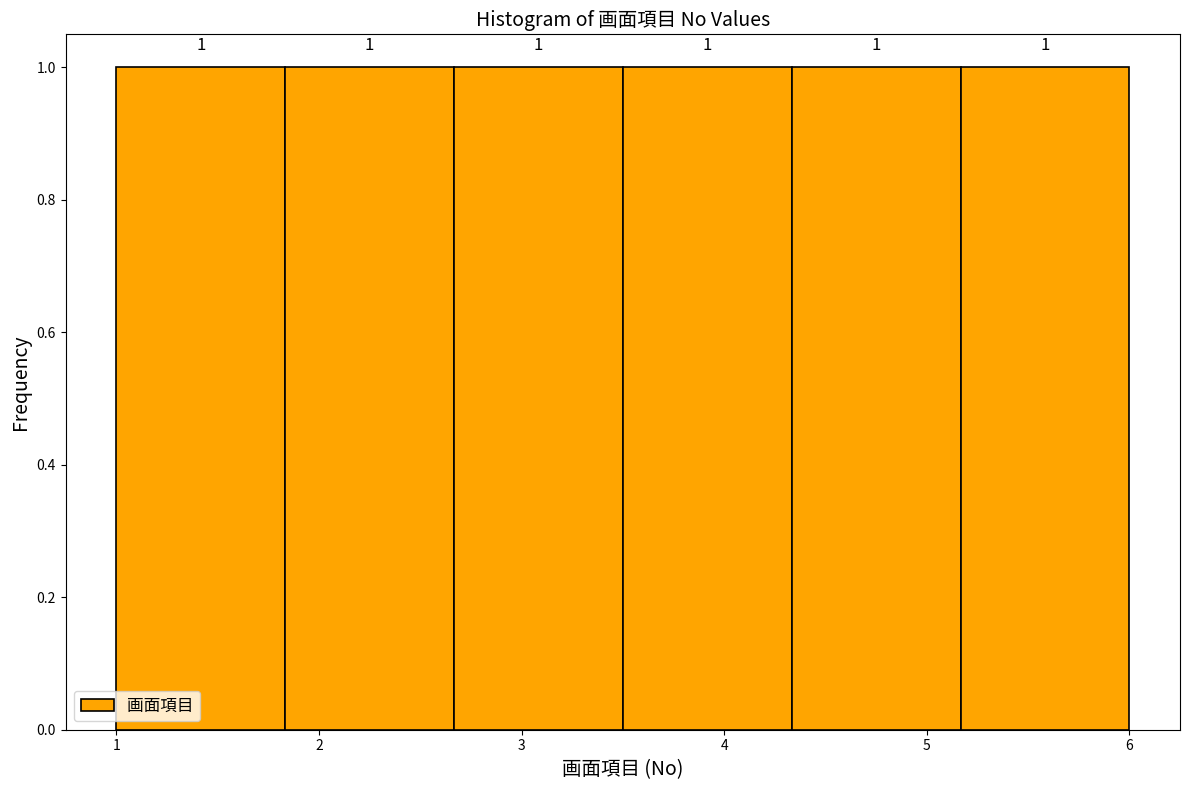

Reading left to right, list every bar in this chart as the range it spans on the x-axis followed by its height. The bar edges are not printed on the chart, so give them approximately, as read against the axis.

1.0 to 1.8: 1
1.8 to 2.7: 1
2.7 to 3.5: 1
3.5 to 4.3: 1
4.3 to 5.2: 1
5.2 to 6.0: 1